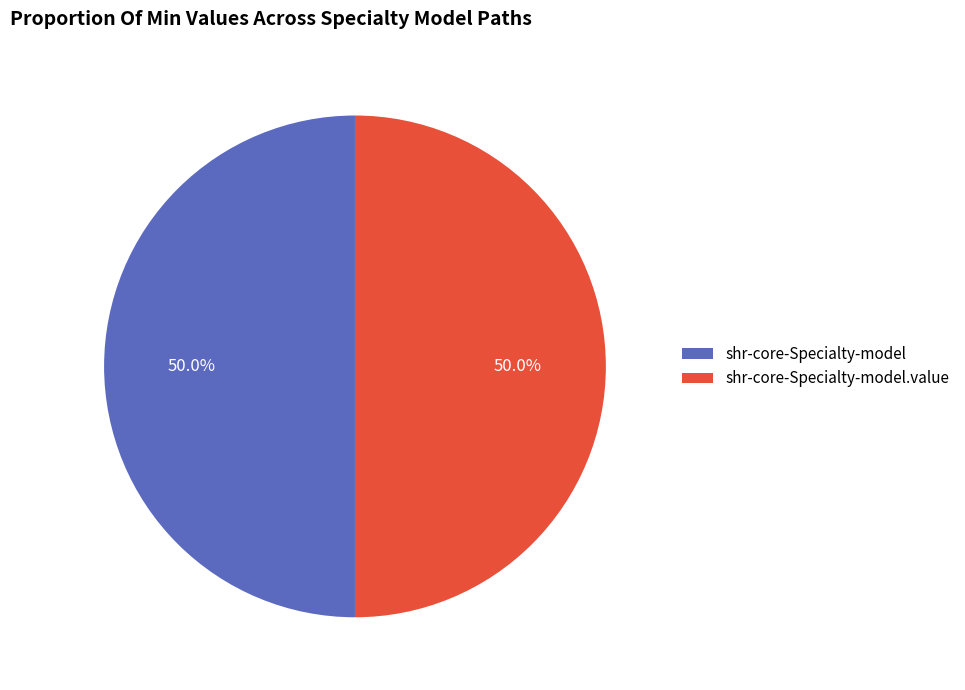

Combined, what portion of the pie is shr-core-Specialty-model and shr-core-Specialty-model.value?

100.0%